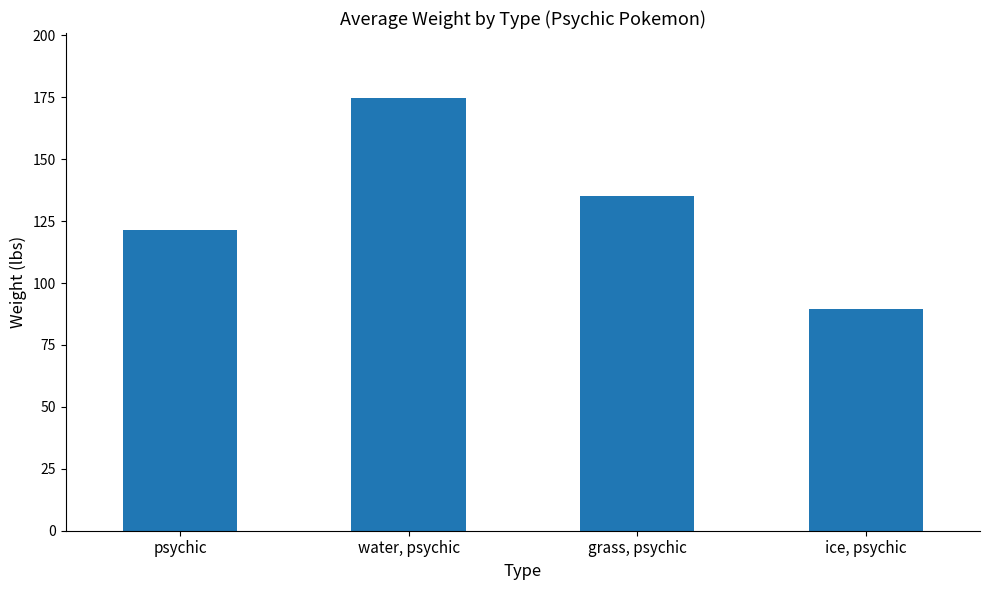

Is it true that the value at water, psychic is 174.7?

True